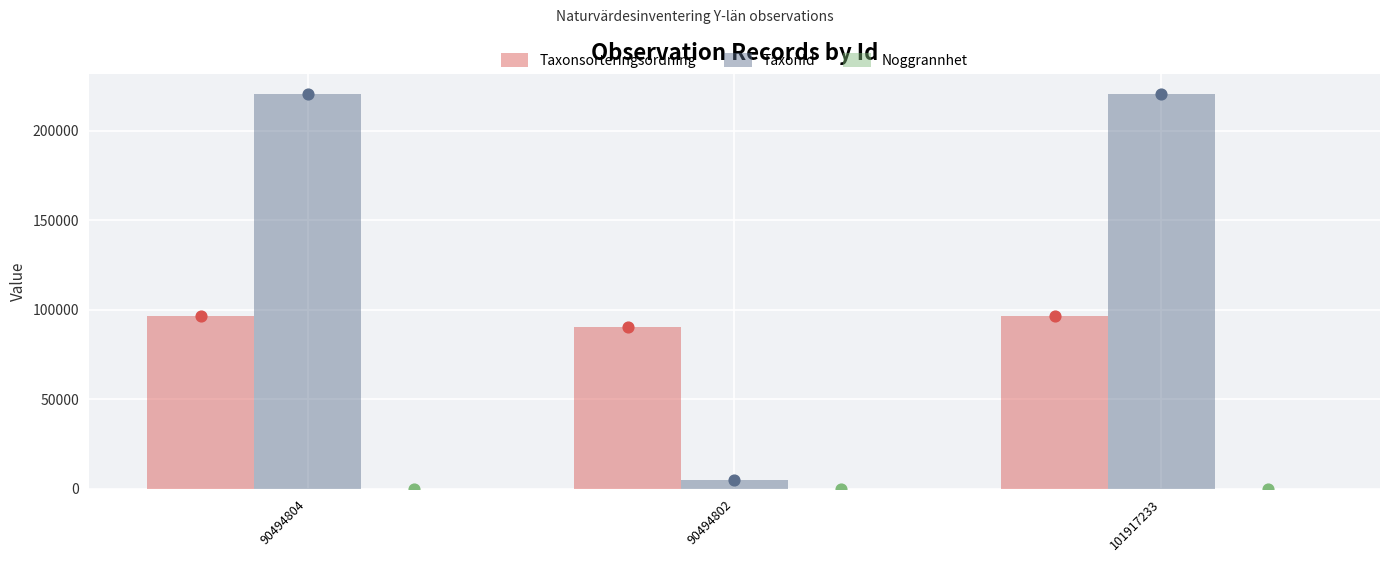

At how many categories does at least one series exceed 176160?

2